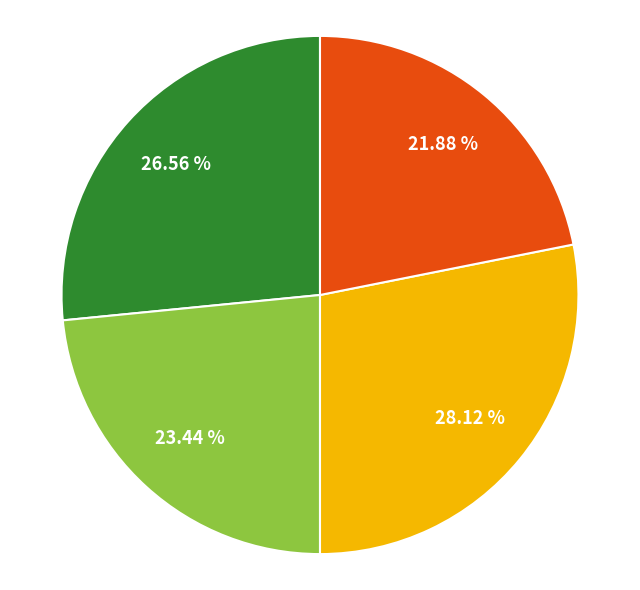

Count the number of slices in the pie.

4